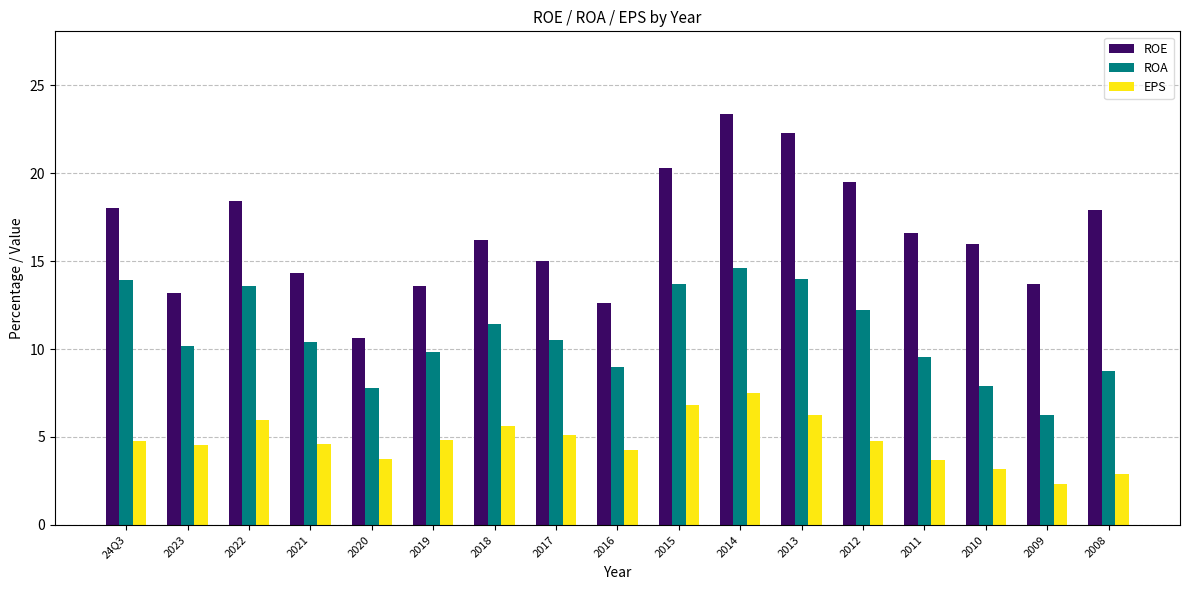

What is the difference between the EPS values at 2010 and 2008?

0.3